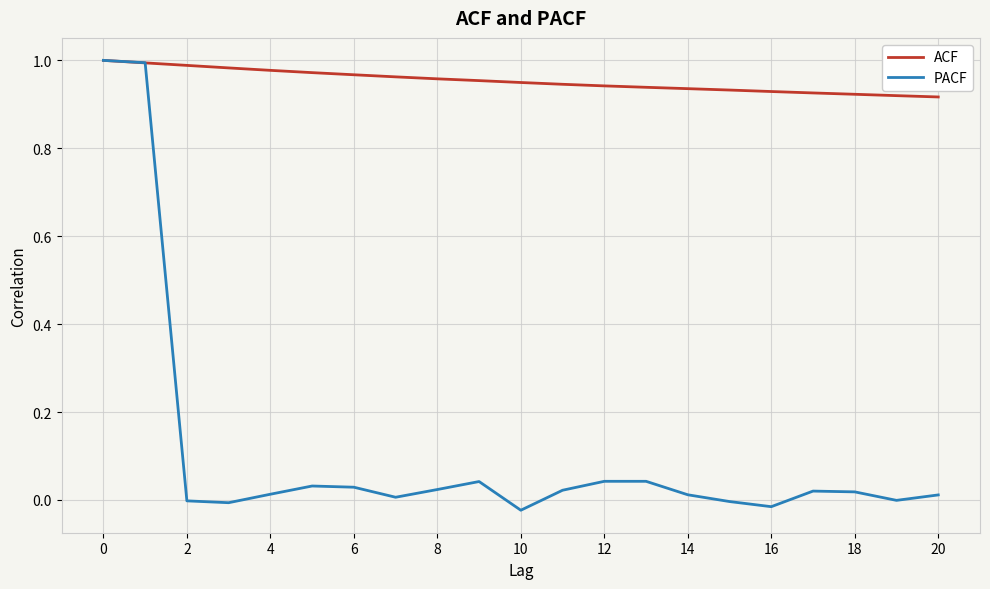

How many interior local valleys does the PACF series have?

5